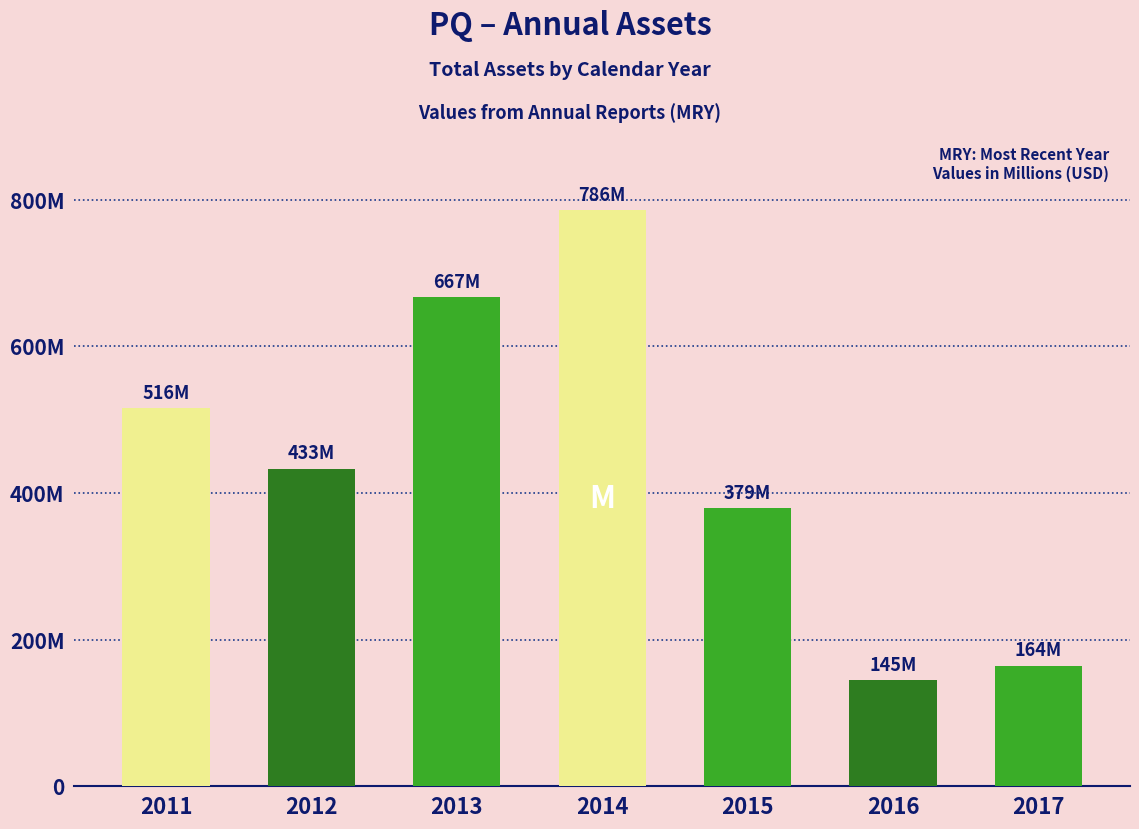

What is the smallest value displayed?

144860000